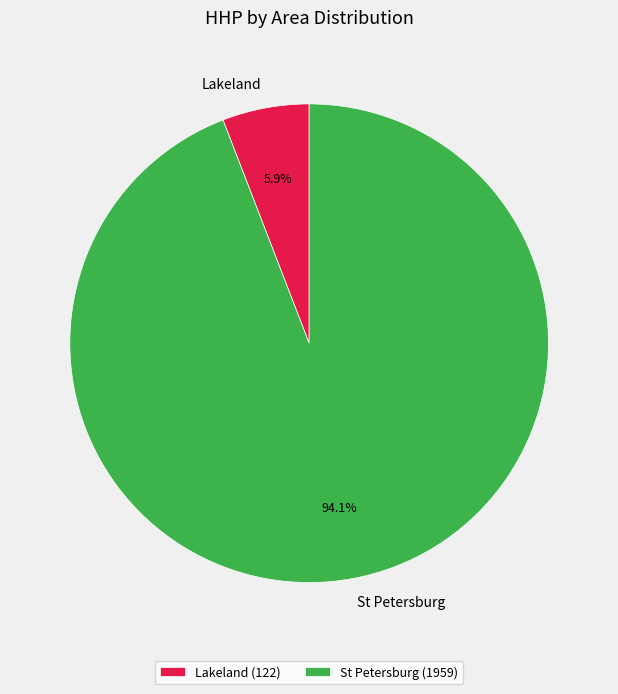

Between Lakeland and St Petersburg, which is larger?

St Petersburg